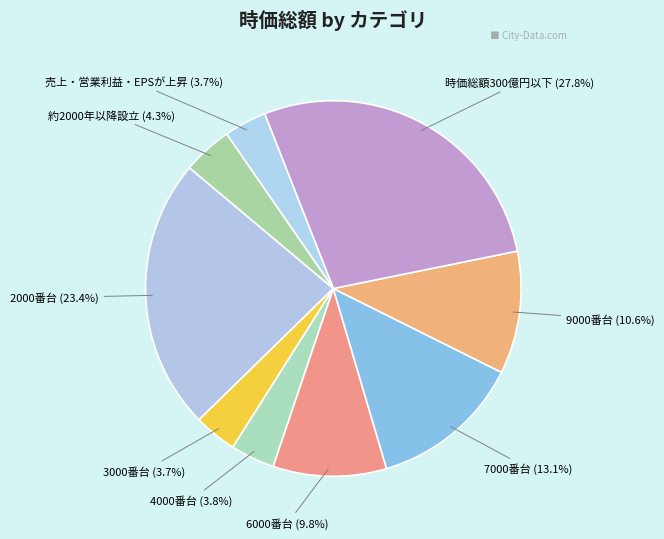

Approximately how many times larger is the value at 3000番台 compared to 2000番台?

0.2